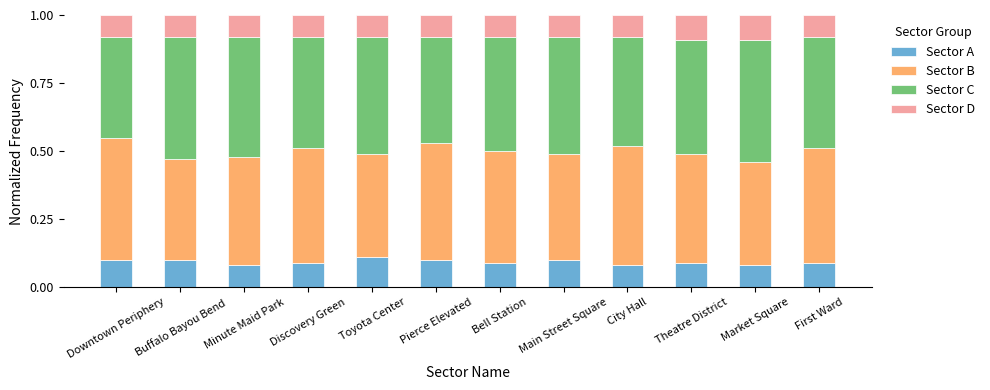

Are the bars horizontal?

No